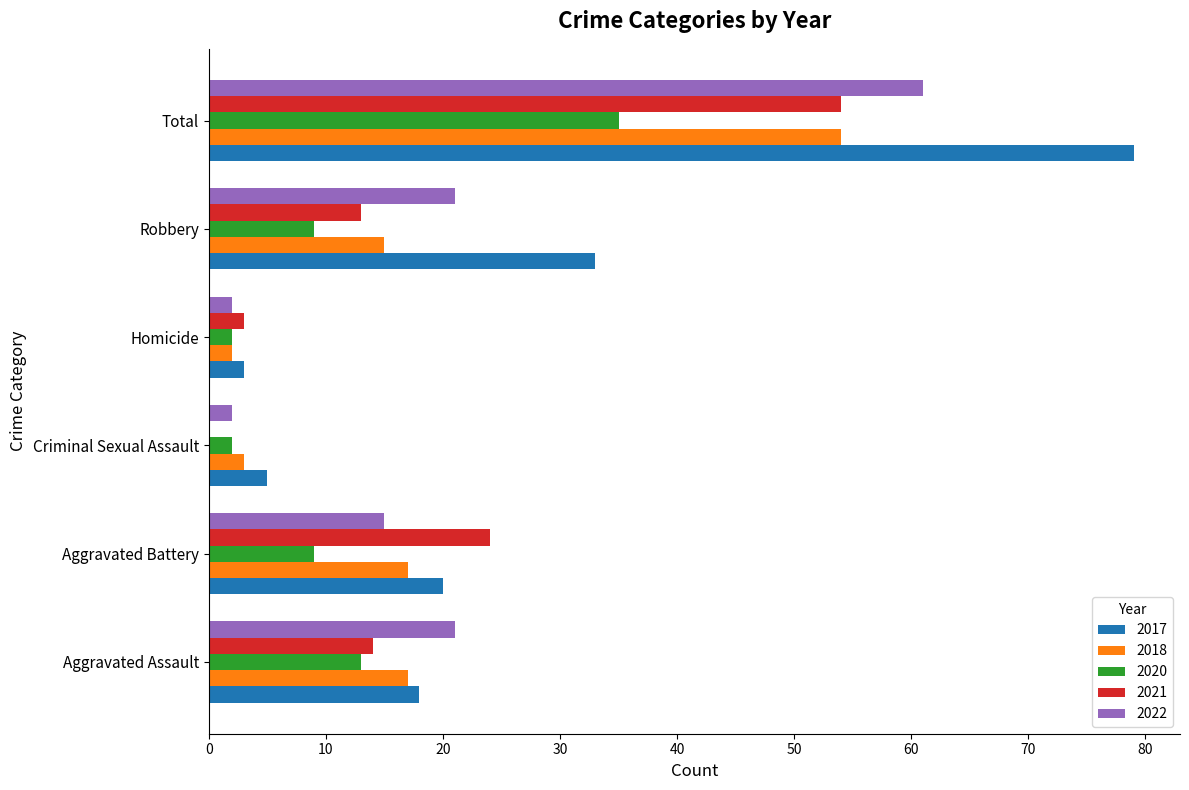

What is the total value across all series at Criminal Sexual Assault?

12